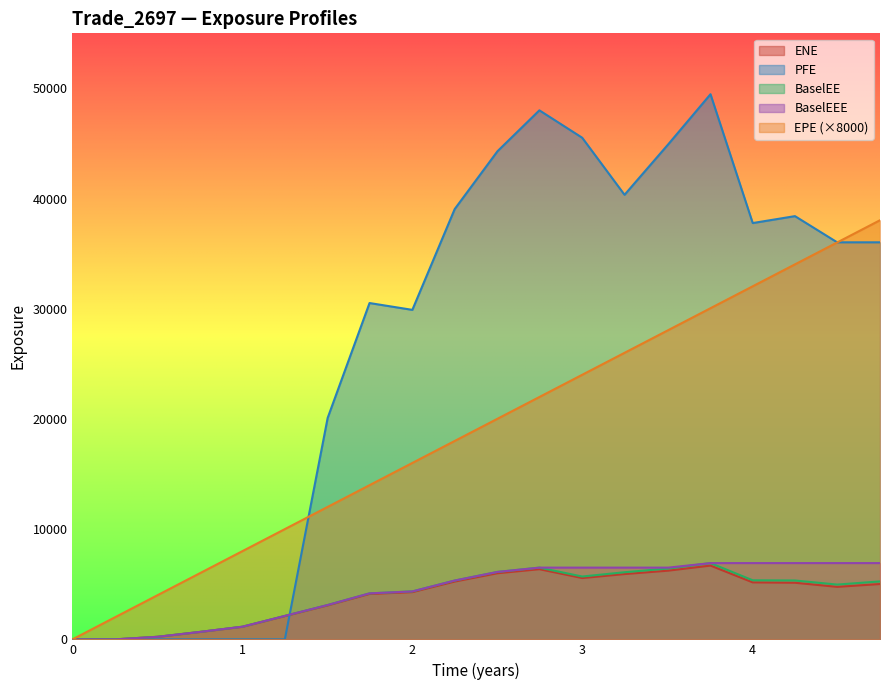

What is the maximum value for BaselEEE?

6921.2